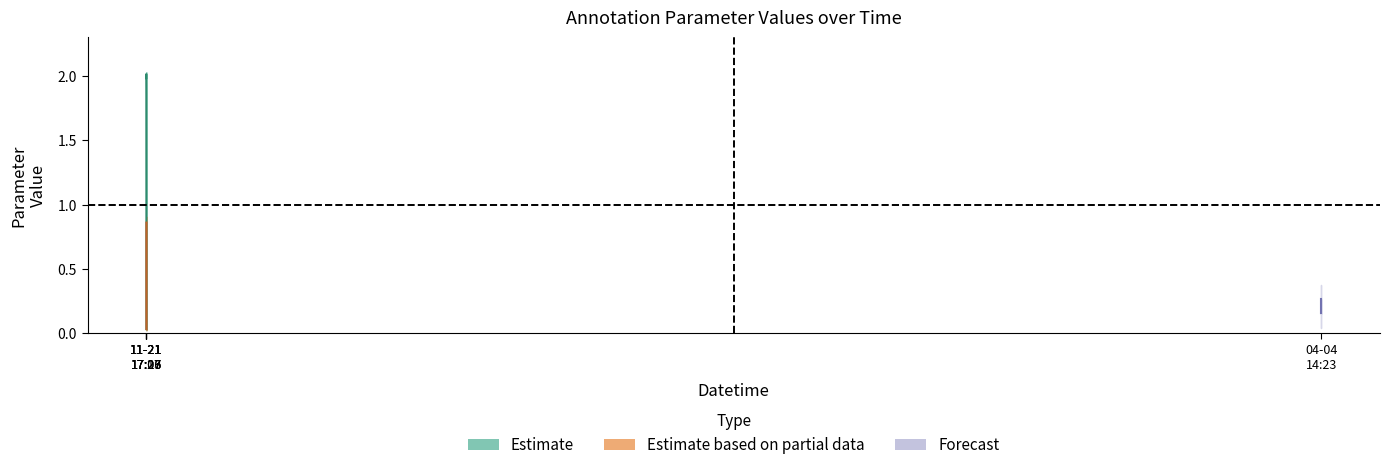

True or false: Compared Annotation Parameter Value and Former Annotation Parameter Value intersect in this chart.

True